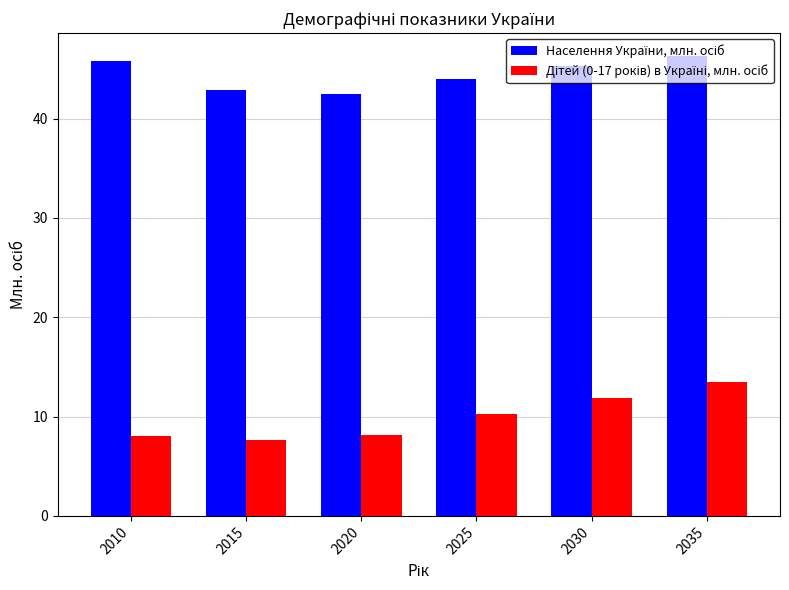

What is the greatest value displayed?

46.3